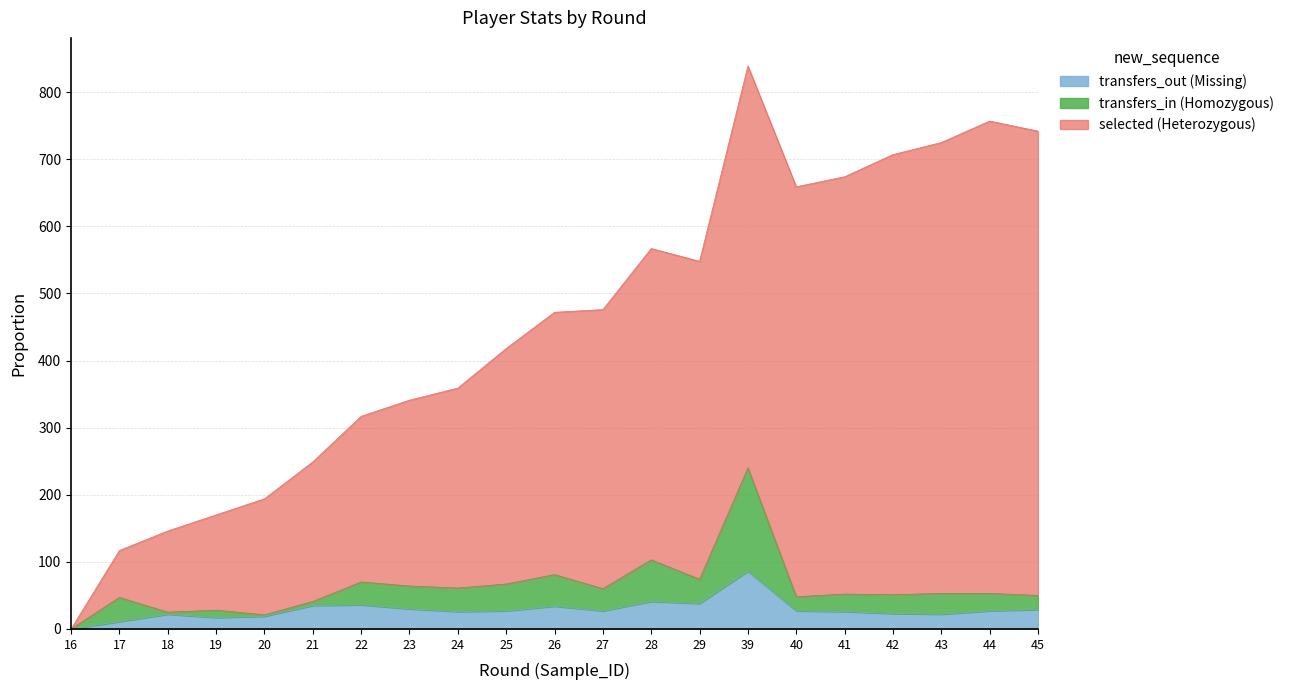

Which has a higher value, 27 or 20?

27